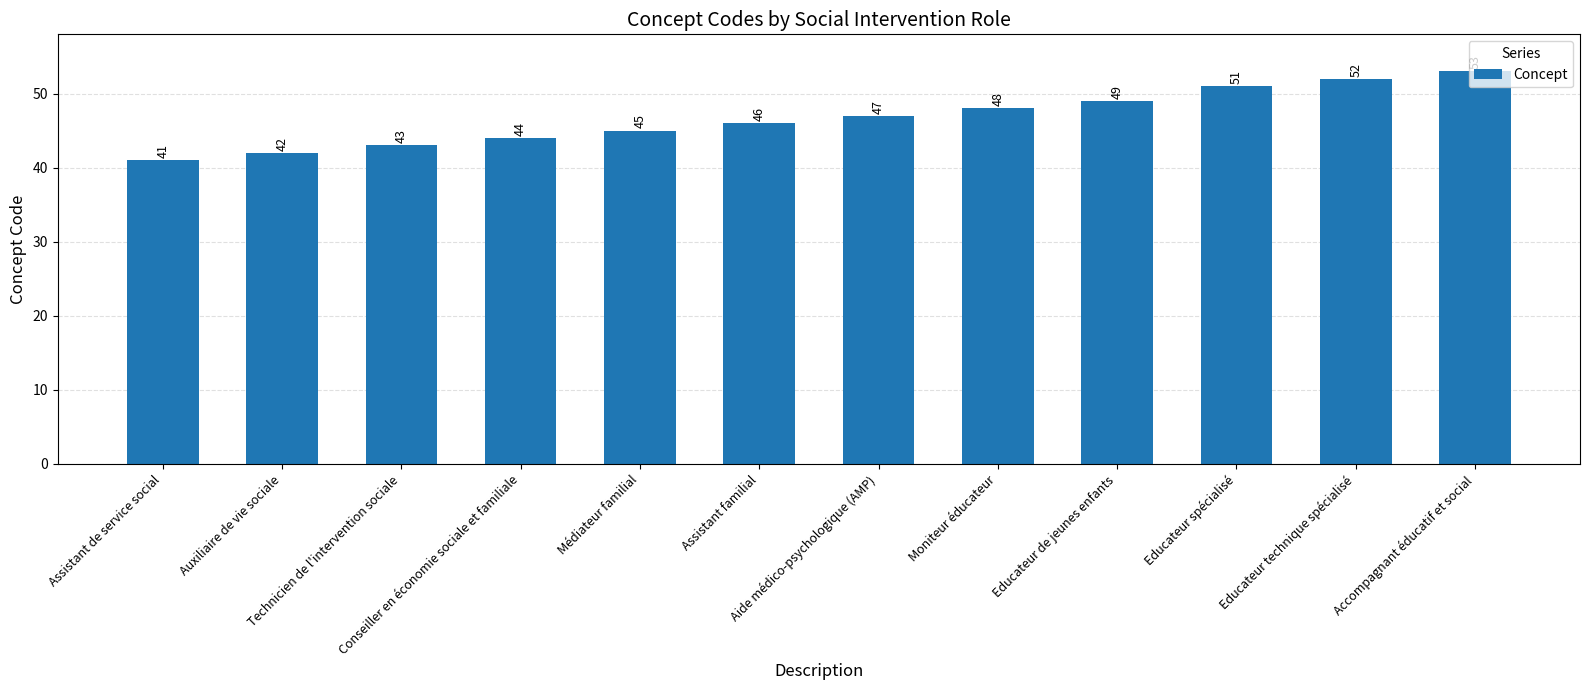

What is the average value?

47